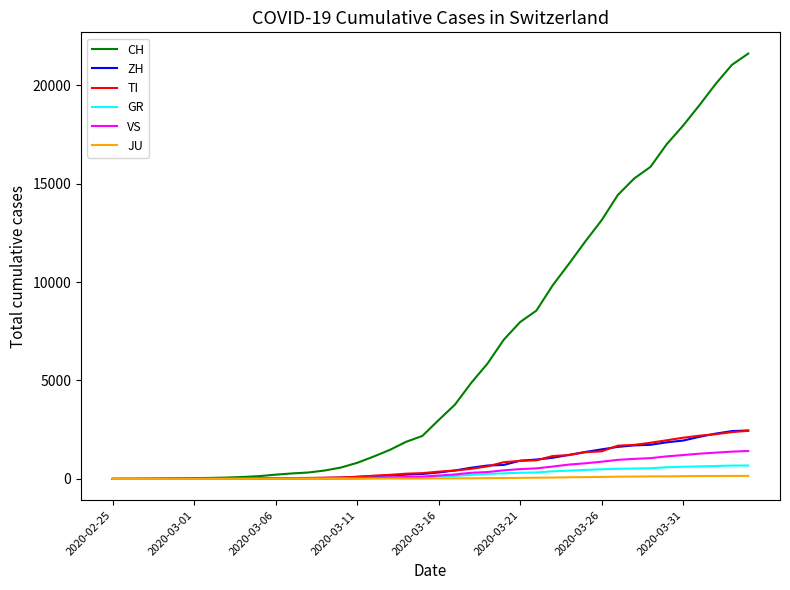

What are all the series names shown in the legend?

CH, ZH, TI, GR, VS, JU